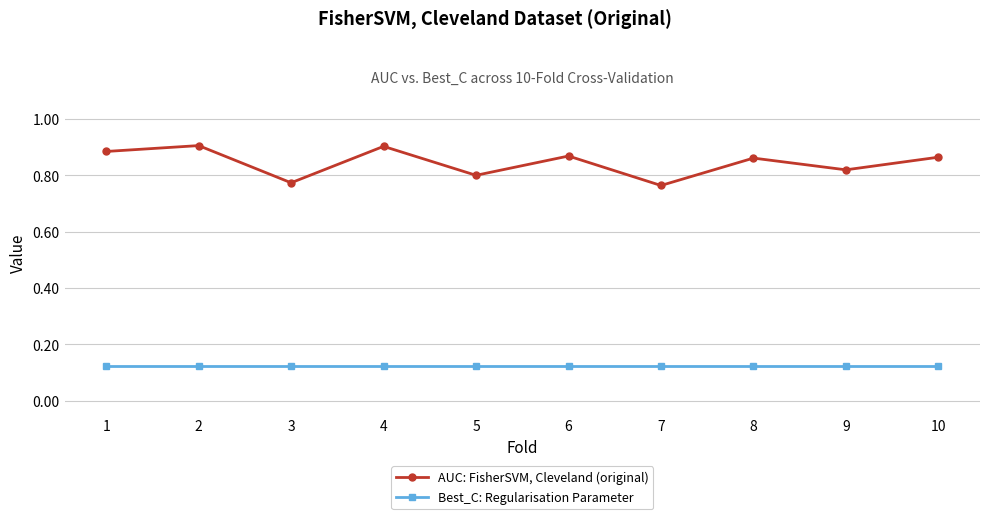

Is it true that AUC: FisherSVM, Cleveland (original) equals 0.9 at 1?

True